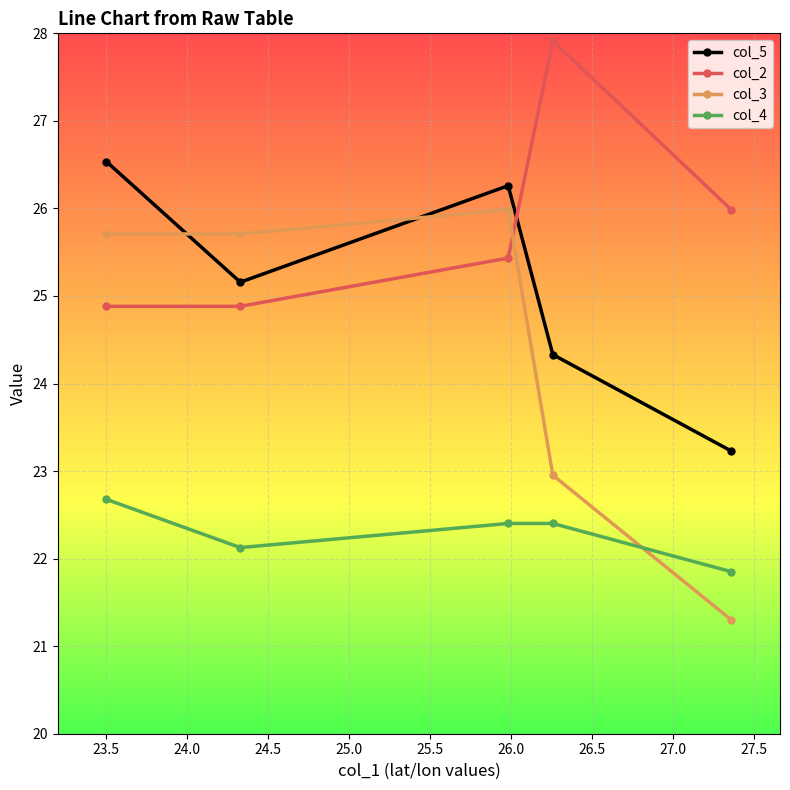

Reading right to left, extract all data points from this chart.

col_5: 23.2	24.3	26.3	25.2	26.5
col_2: 26.0	27.9	25.4	24.9	24.9
col_3: 21.3	23.0	26.0	25.7	25.7
col_4: 21.9	22.4	22.4	22.1	22.7